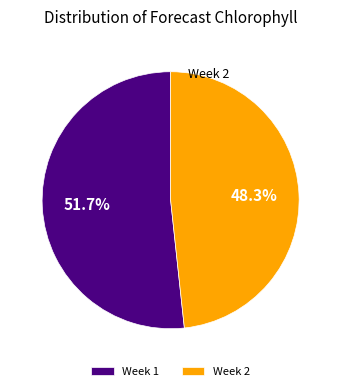

The Week 2 slice represents 48% of the pie. True or false?

True